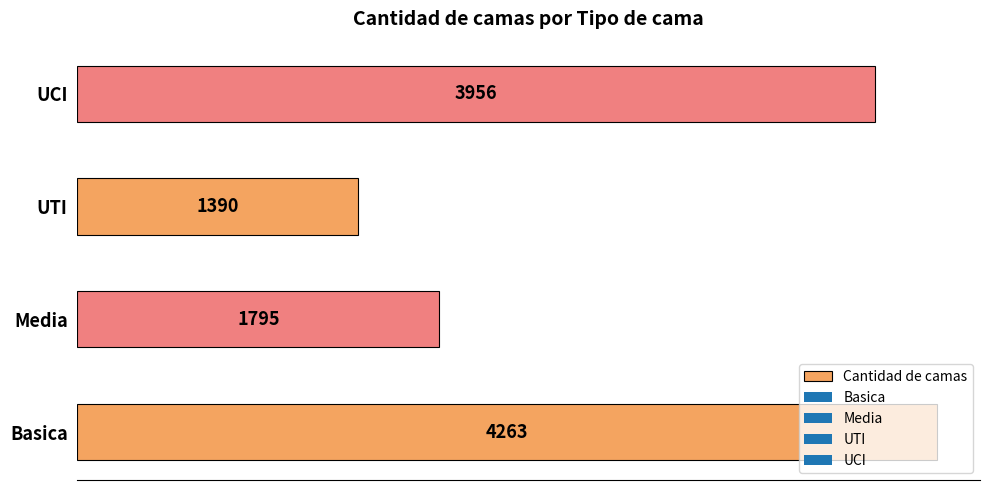

True or false: the data shows 1390 at UTI.

True